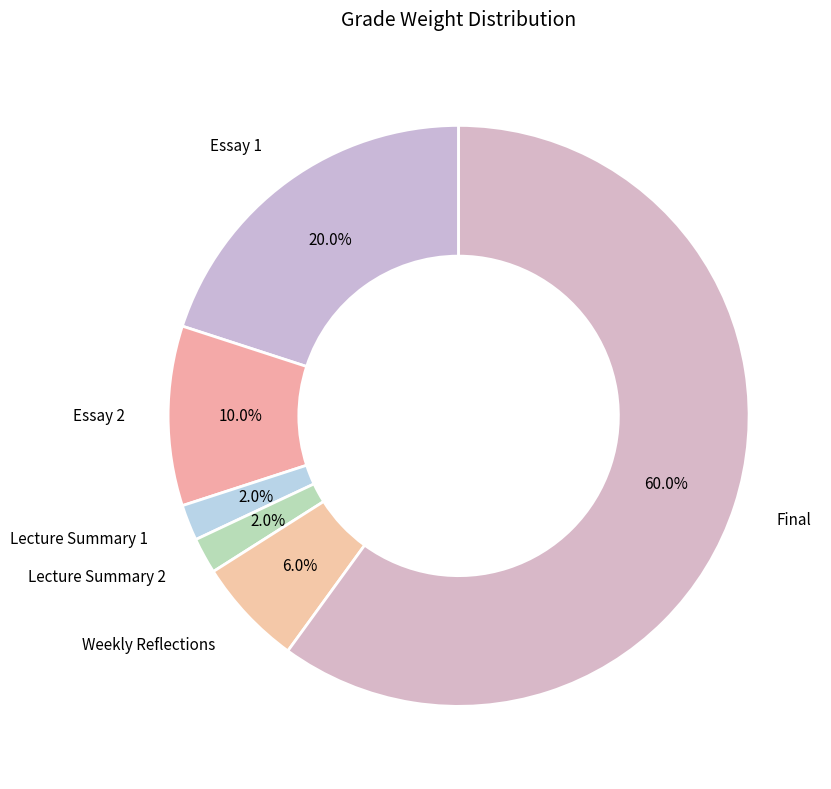

What portion of the pie excludes Essay 2?

90.0%